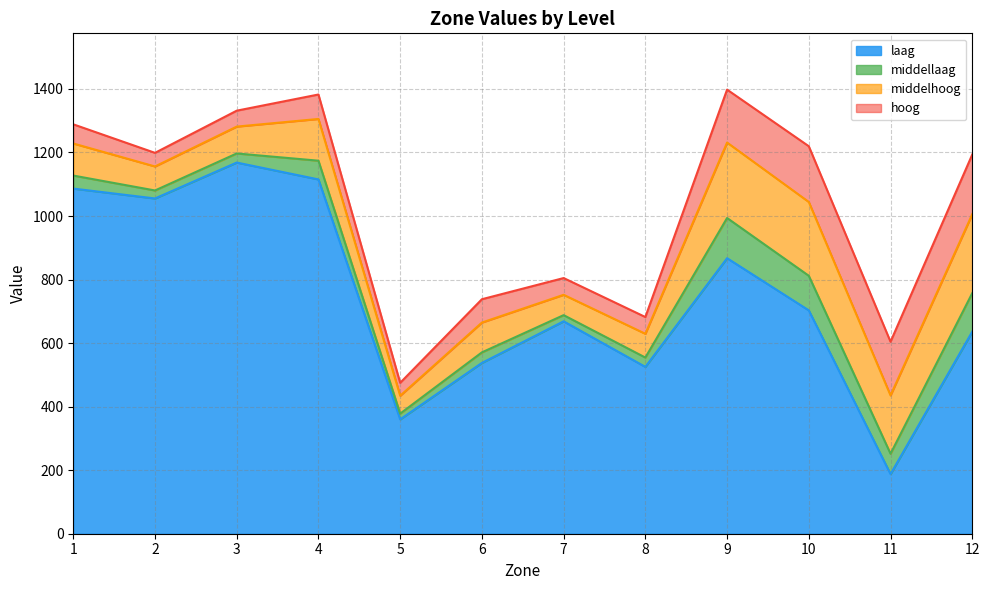

What is the value of the middelhoog point at the 1st from the left?

1228.3